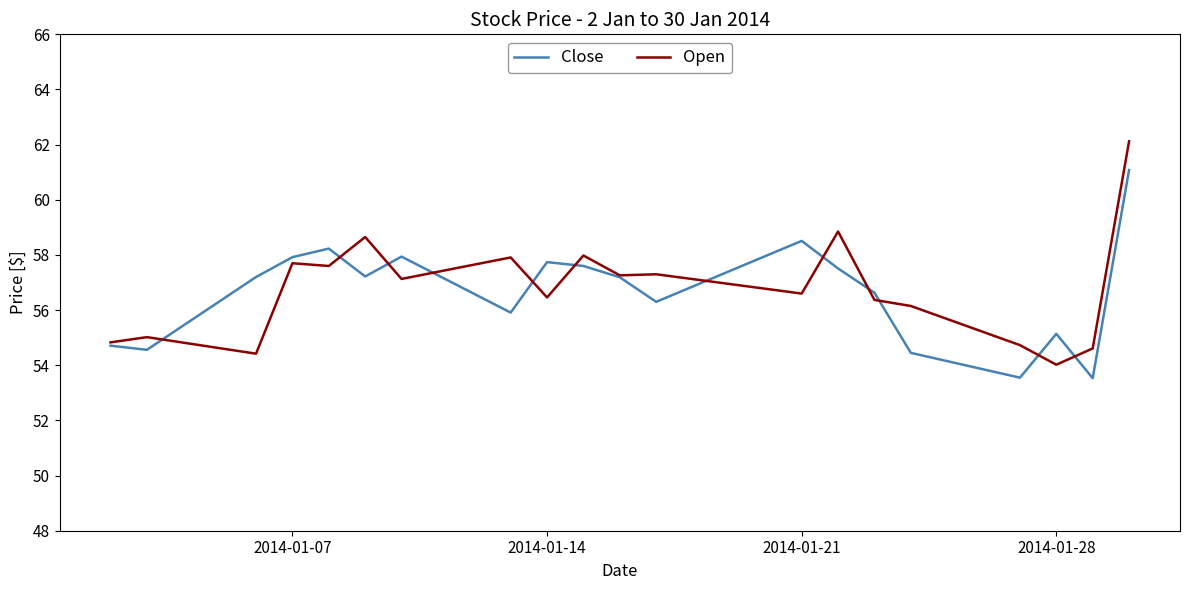

Which series has the largest range (max minus min)?

Open